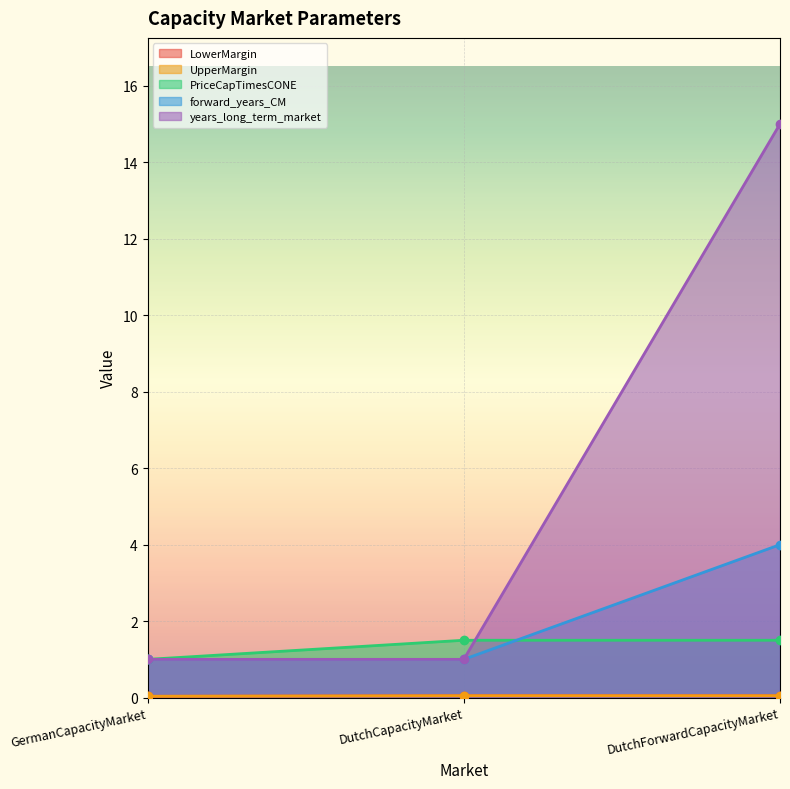

Which series has the largest total across all categories?

years_long_term_market